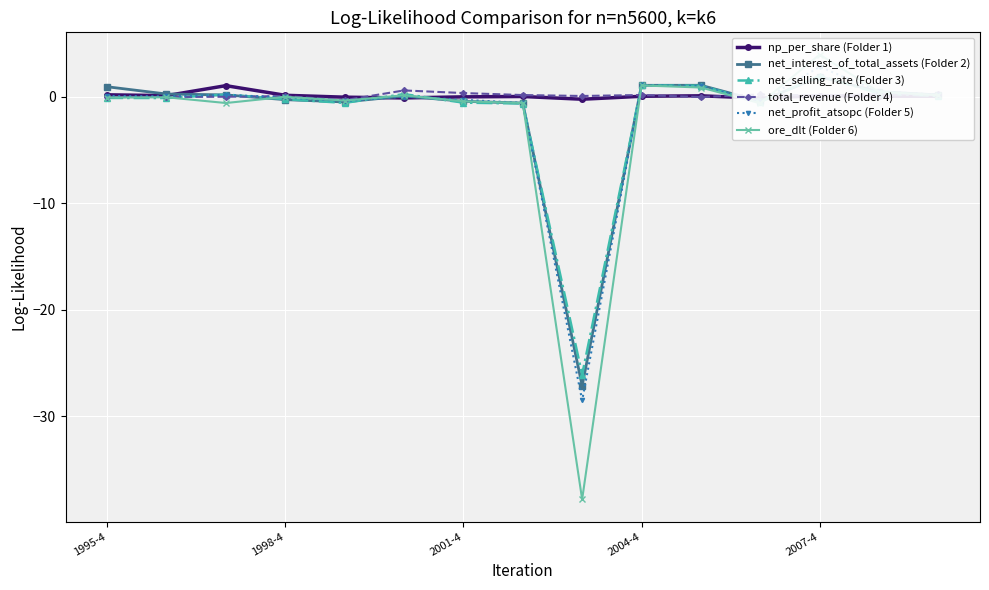

What are all the series names shown in the legend?

np_per_share (Folder 1), net_interest_of_total_assets (Folder 2), net_selling_rate (Folder 3), total_revenue (Folder 4), net_profit_atsopc (Folder 5), ore_dlt (Folder 6)